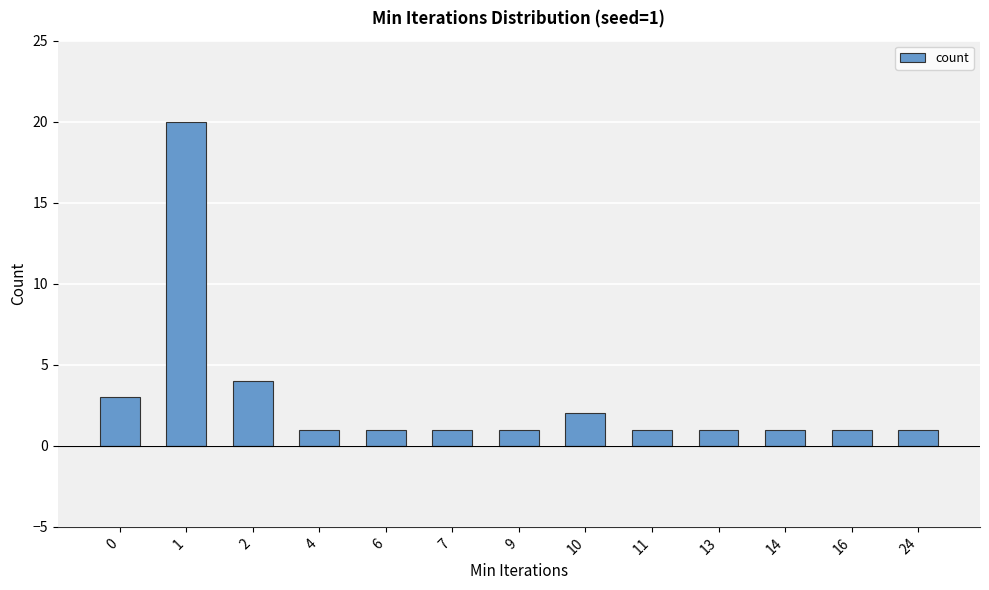

What is the difference between the values at 2 and 6?

3